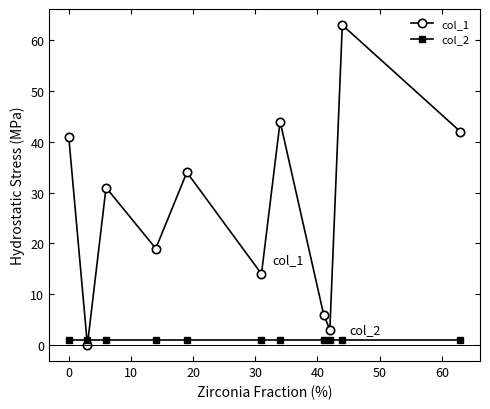

True or false: col_1 has more than 1 points higher than both neighbors.

True